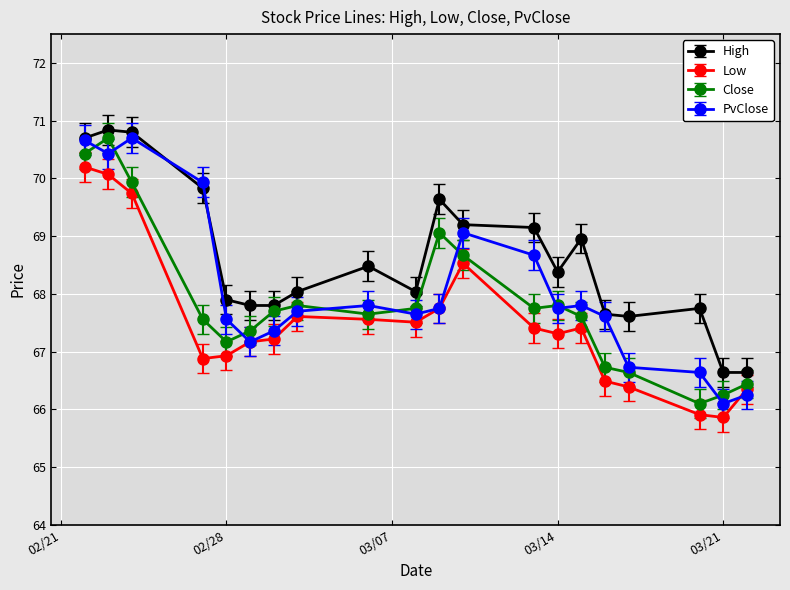

Which series has the largest range (max minus min)?

PvClose